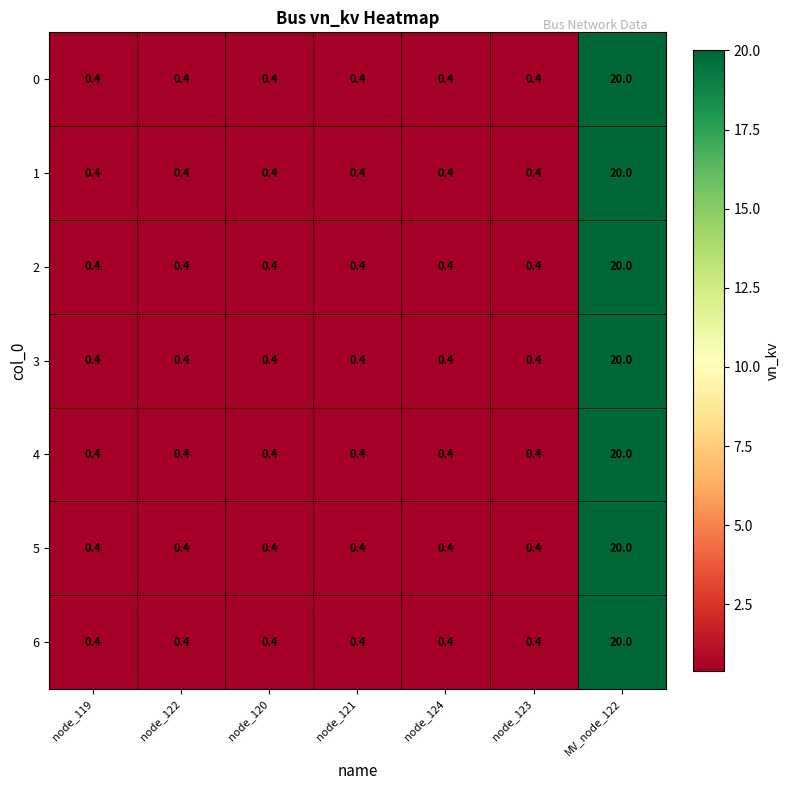

How many data points does each series have?

7